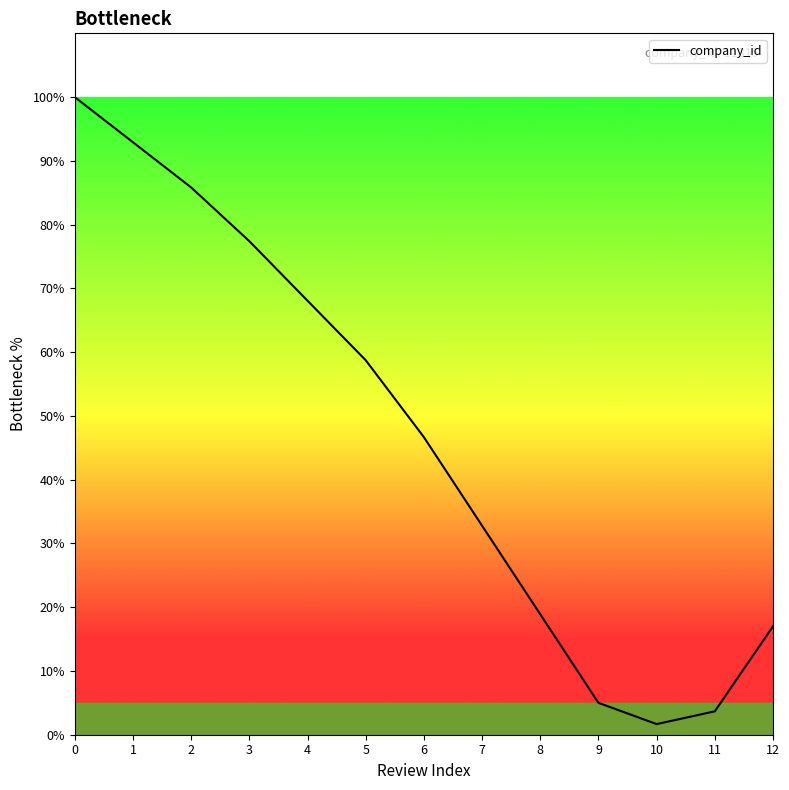

What is the difference between the values at 3 and 0?

22.6